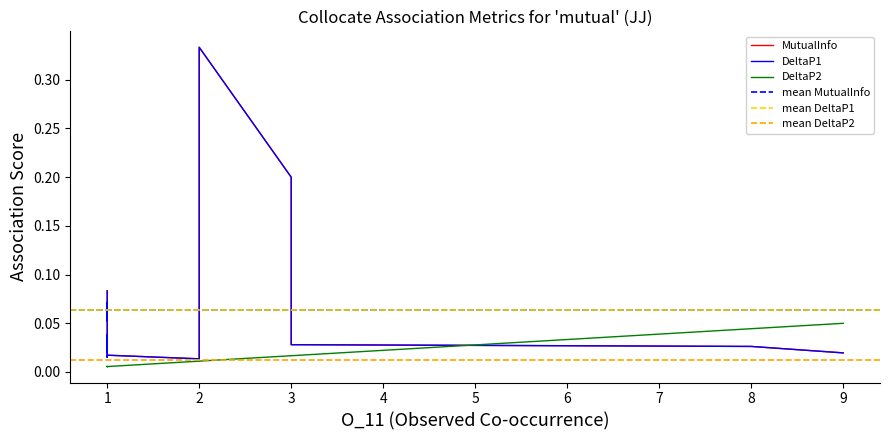

Reading left to right, what are all the values shown in this chart?

MutualInfo: 0.3	0.2	0.1	0.1	0.1	0.1	0.1	0.0	0.0	0.0	0.0	0.0	0.0	0.0	0.0	0.0	0.0	0.0	0.0	0.0
DeltaP1: 0.3	0.2	0.1	0.1	0.1	0.1	0.1	0.0	0.0	0.0	0.0	0.0	0.0	0.0	0.0	0.0	0.0	0.0	0.0	0.0
DeltaP2: 0.0	0.0	0.0	0.0	0.0	0.0	0.0	0.0	0.0	0.0	0.0	0.0	0.0	0.0	0.0	0.0	0.0	0.0	0.0	0.0